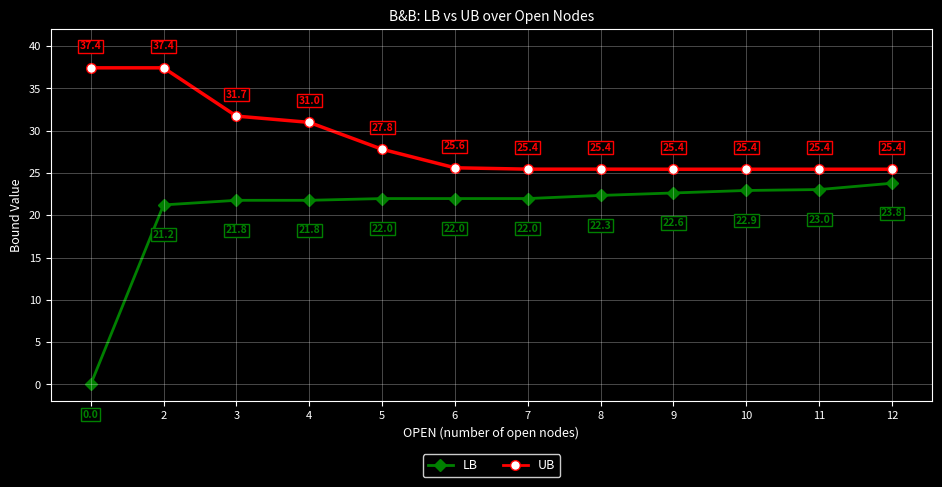

At 9, list the series in order from largest to smallest.

UB, LB